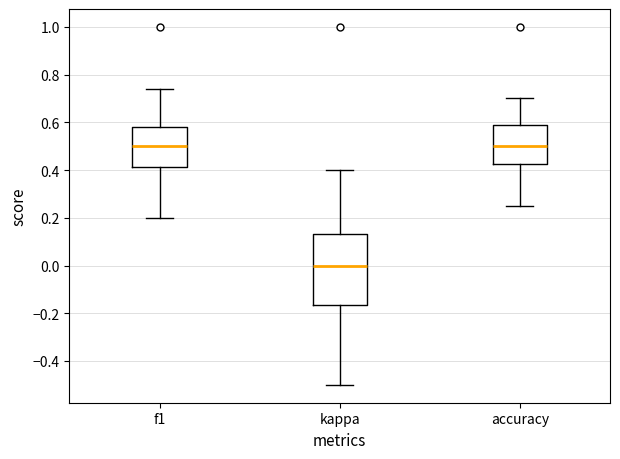

Reading left to right, read every box against the y-axis: the position of its median line, the range the box covers, and the ends of its whiskers. The values are not printed on the chart, so give them approximately, as read against the axis.

f1: median 0.50, box 0.42 to 0.58, whiskers 0.20 to 0.74
kappa: median 0.00, box -0.16 to 0.14, whiskers -0.50 to 0.40
accuracy: median 0.50, box 0.42 to 0.58, whiskers 0.26 to 0.70